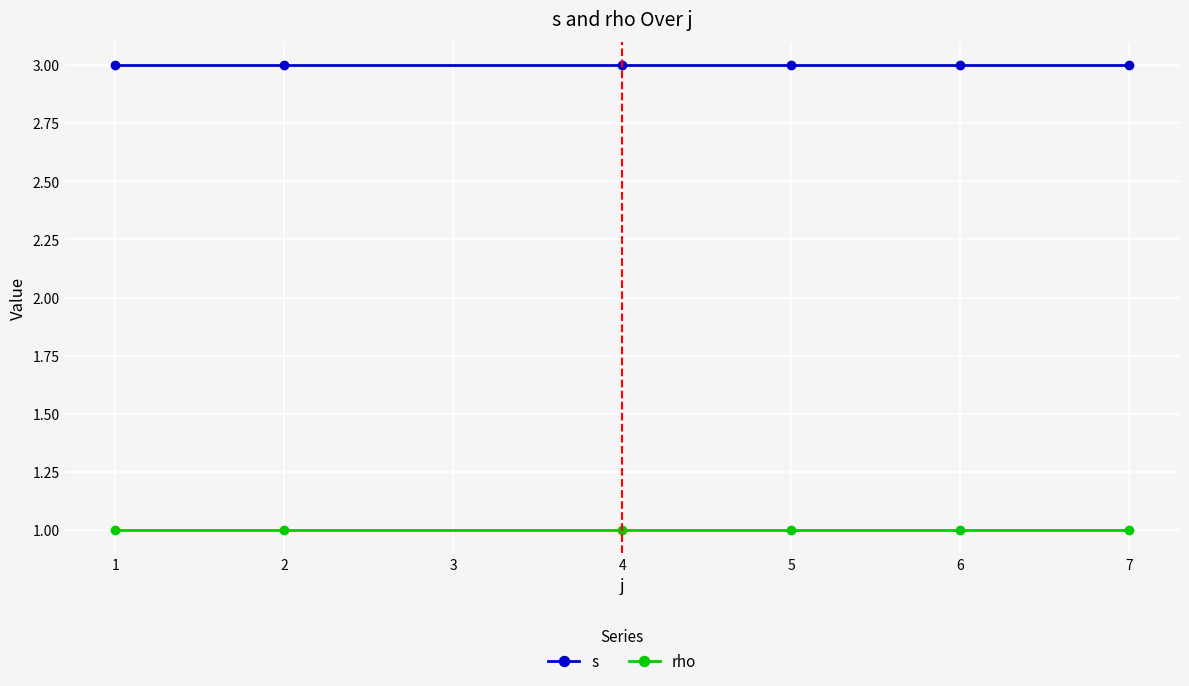

What is the difference between the highest and lowest values at 2?

2